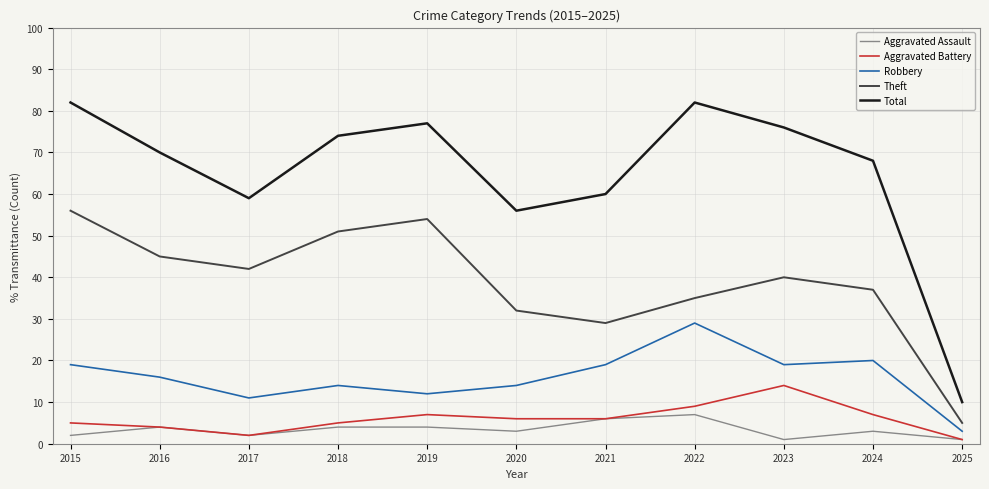

The Robbery series shows 14 at 2018. True or false?

True